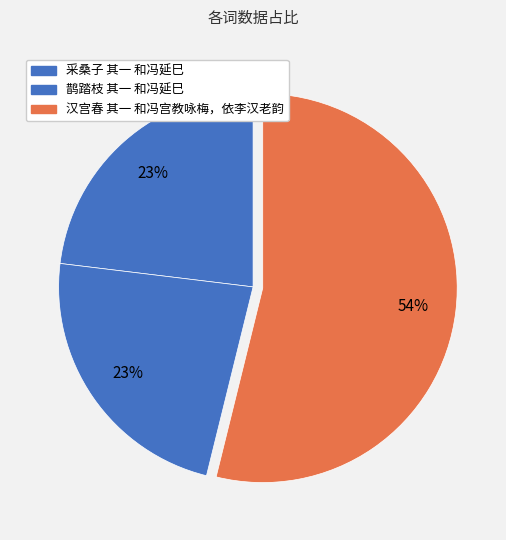

Combined, what portion of the pie is 汉宫春 其一 和冯宫教咏梅，依李汉老韵 and 采桑子 其一 和冯延巳?

76.9%